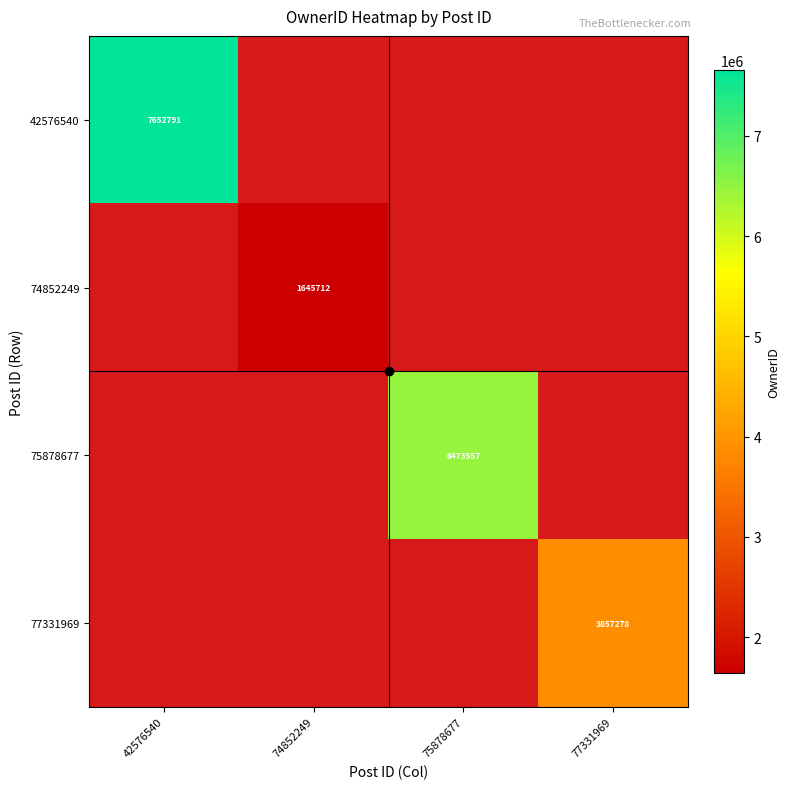

Is it true that 75878677 equals 6473557 at 75878677?

True